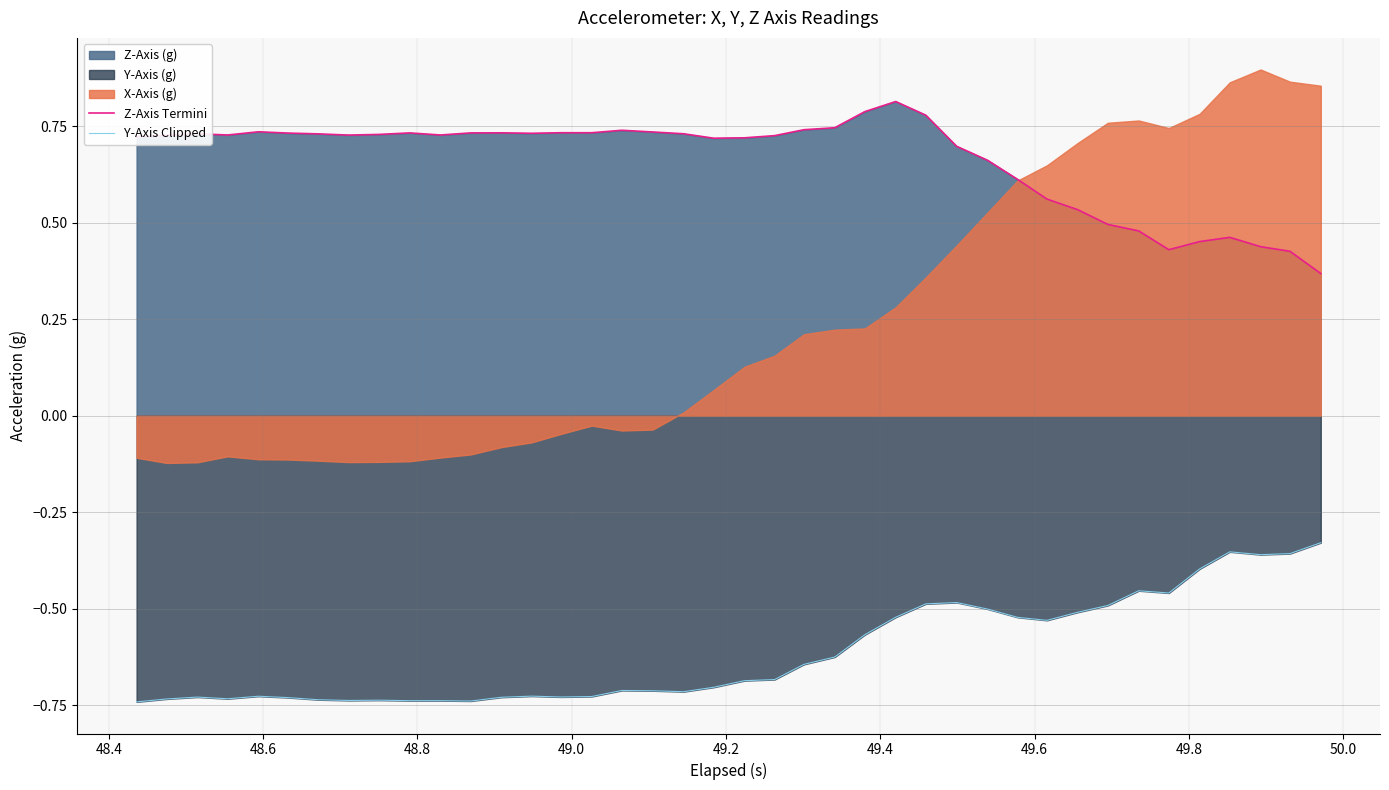

True or false: Y-Axis Clipped and Z-Axis Termini intersect in this chart.

False